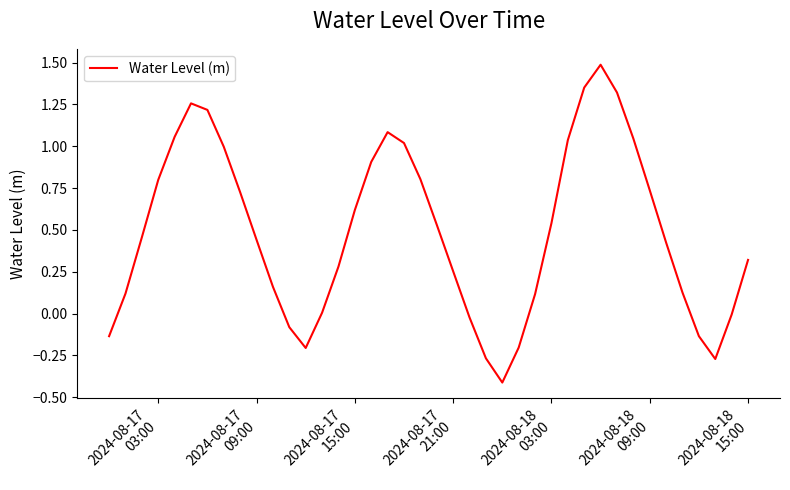

What is the maximum value shown in the chart?

1.5